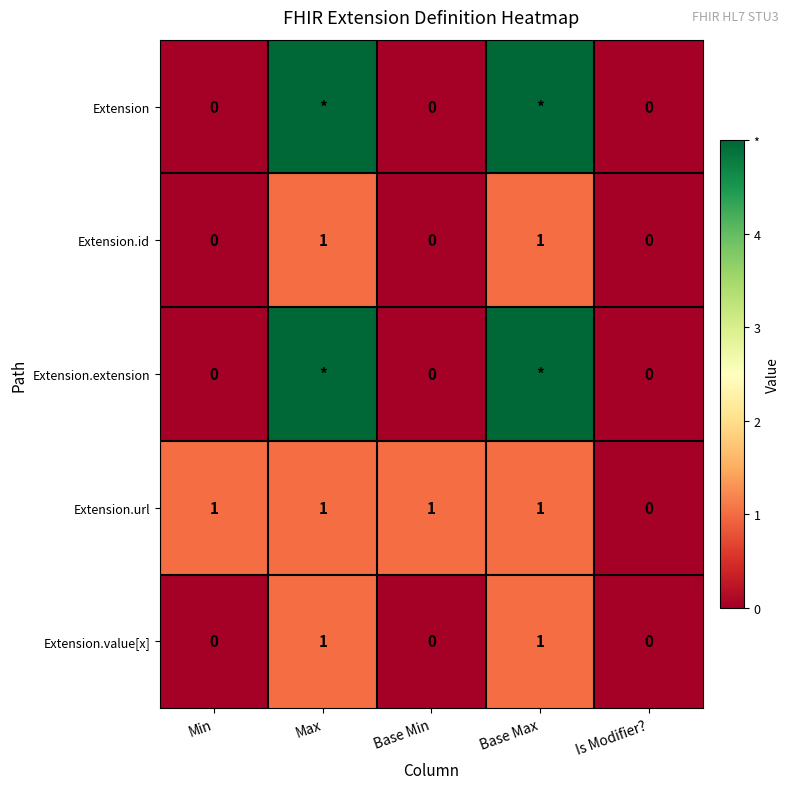

Is it true that Extension.id equals 1 at Base Max?

True